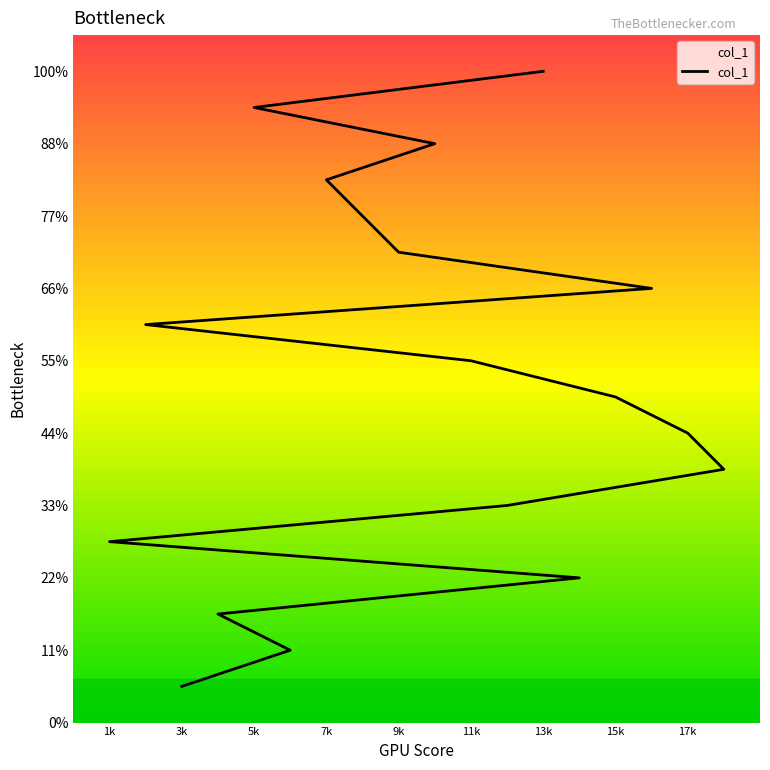

Which has a higher value, 13k or 9k?

13k